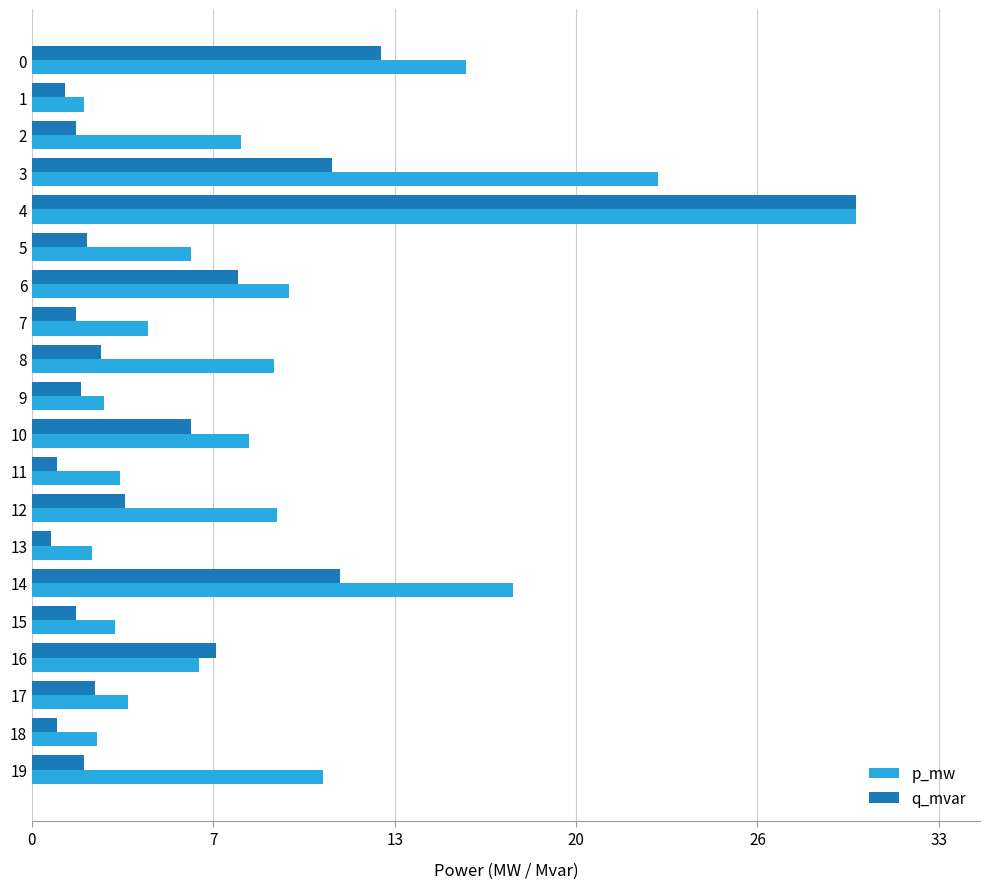

Which series has the largest total across all categories?

p_mw